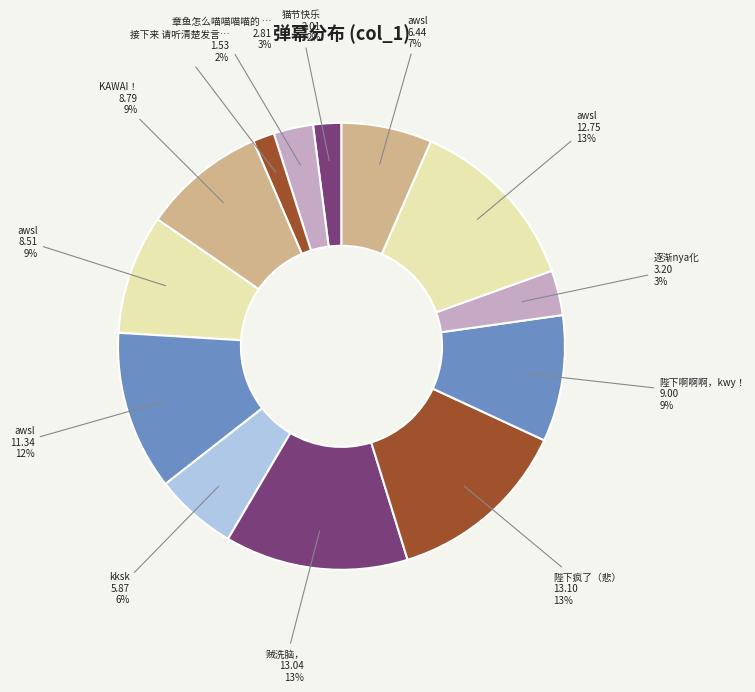

Is there any slice that represents more than half of the pie?

No